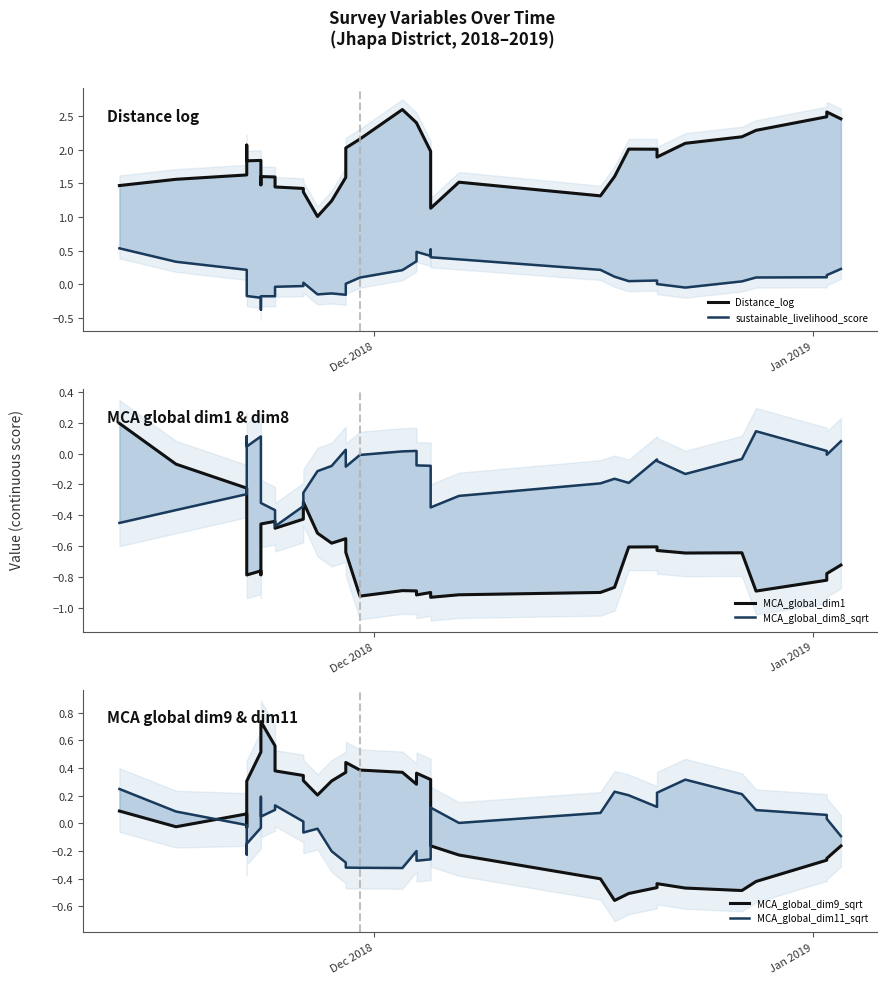

What is the smallest value displayed?

-0.9